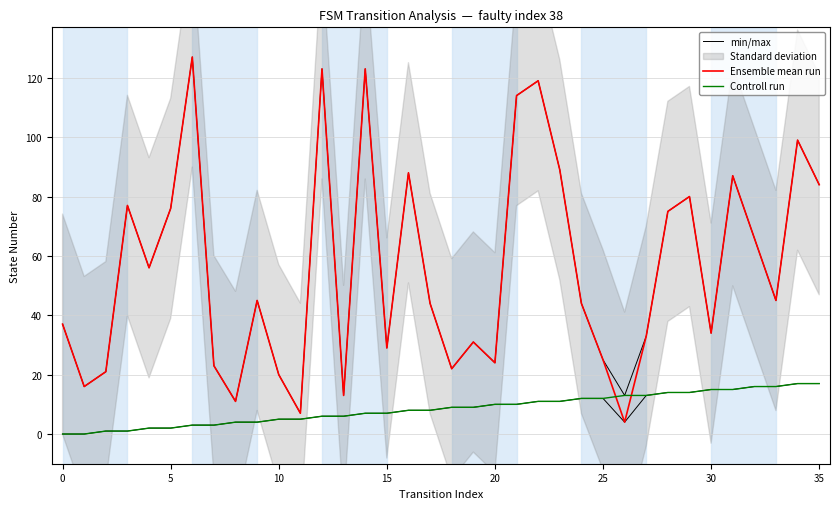

Reading right to left, transcribe all the data shown in this chart.

min/max: 84	99	45	66	87	34	80	75	33	13	25	44	89	119	114	24	31	22	44	88	29	123	13	123	7	20	45	11	23	127	76	56	77	21	16	37
Ensemble mean run: 84	99	45	66	87	34	80	75	33	4	25	44	89	119	114	24	31	22	44	88	29	123	13	123	7	20	45	11	23	127	76	56	77	21	16	37
Controll run: 17	17	16	16	15	15	14	14	13	13	12	12	11	11	10	10	9	9	8	8	7	7	6	6	5	5	4	4	3	3	2	2	1	1	0	0